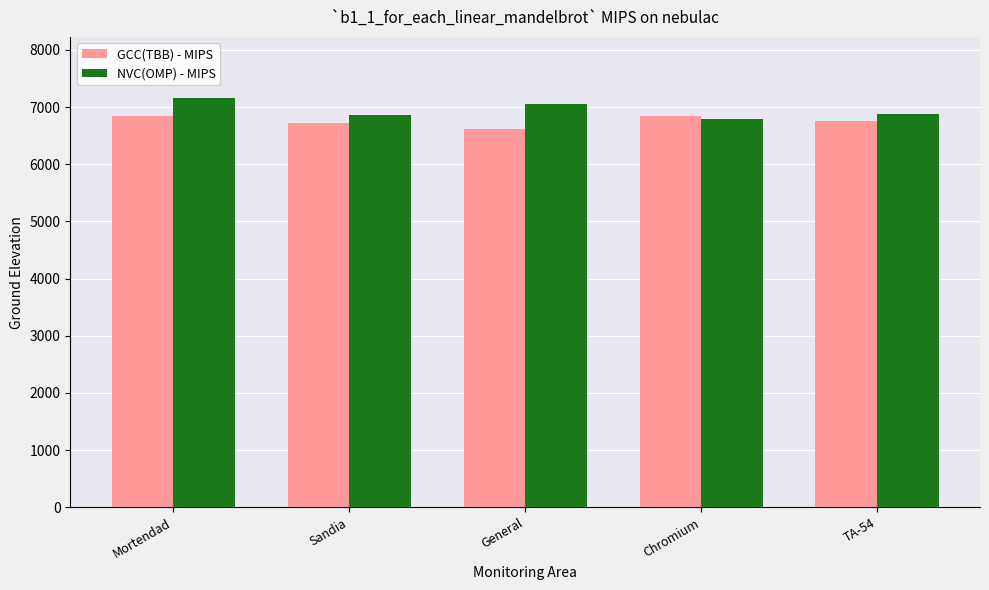

Which category has the lowest value in the GCC(TBB) - MIPS series?

General